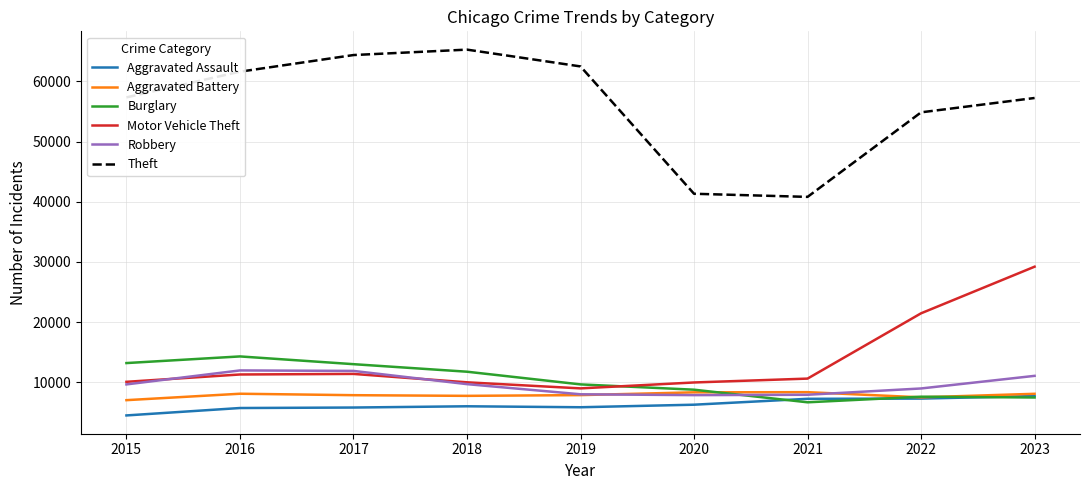

Read the Aggravated Battery value at 2021.

8347